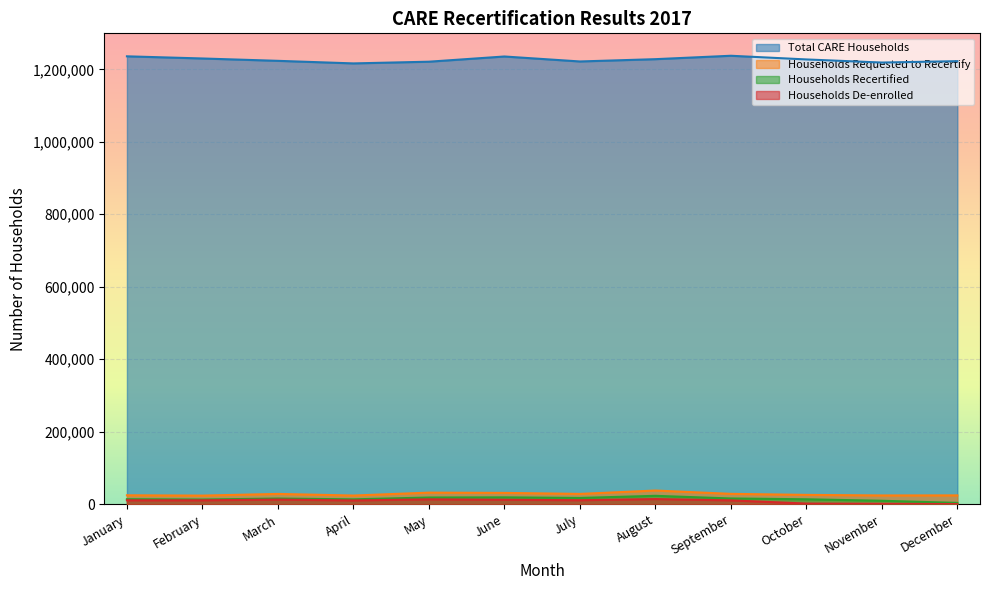

True or false: Total CARE Households and Households Recertified intersect in this chart.

False